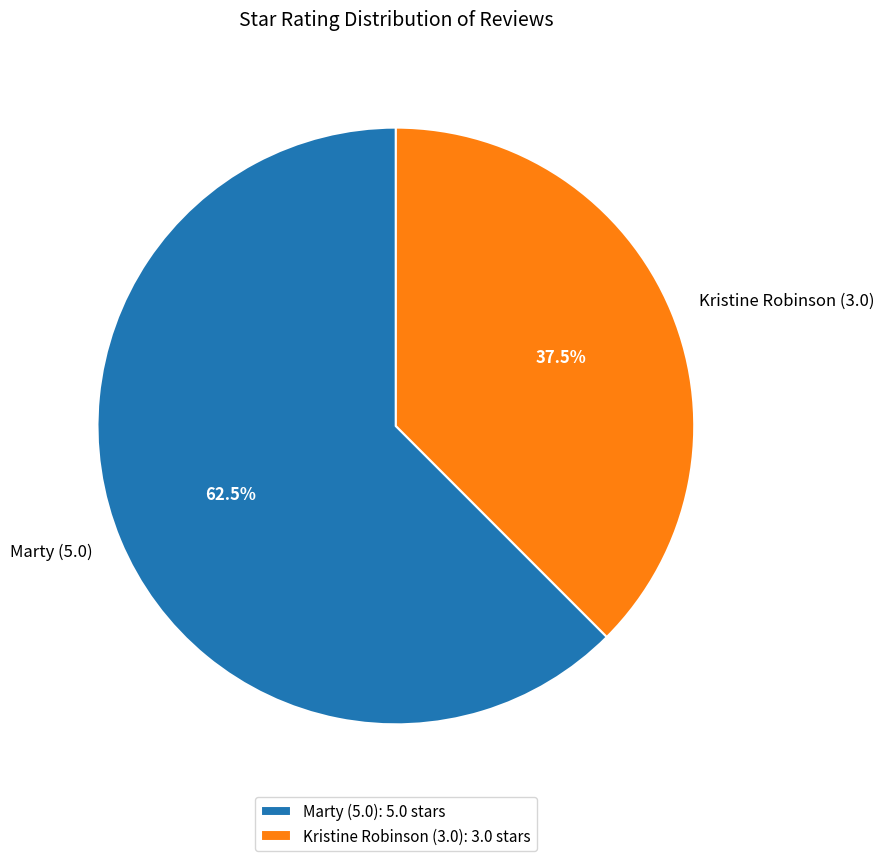

To the nearest percent, what is the combined percentage of Marty (5.0) and Kristine Robinson (3.0)?

100%